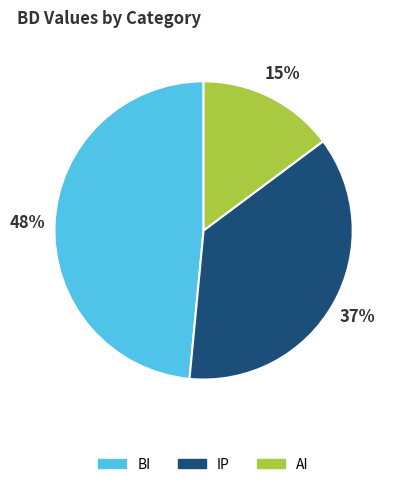

Between BI and IP, which is larger?

BI